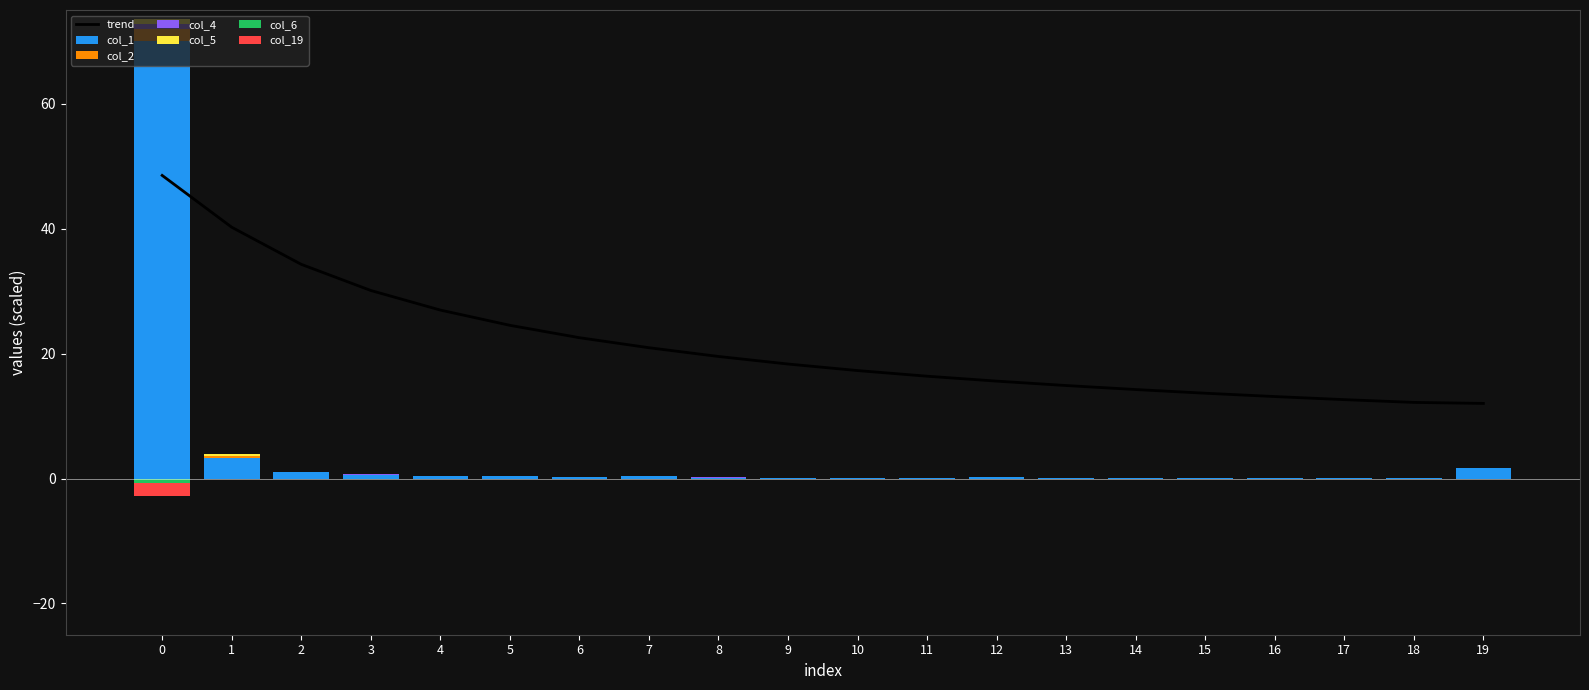

True or false: col_2 has a value of 0.0 at 4.

False